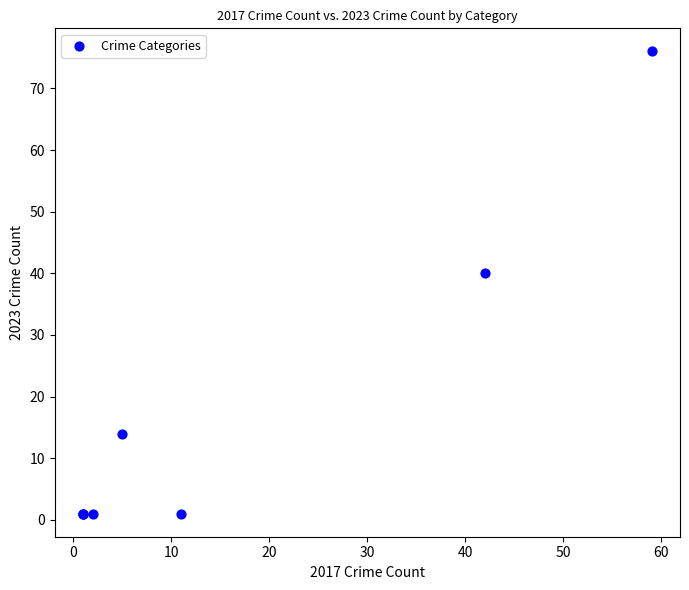

What Y value in the scatter plot is closest to 38?

40